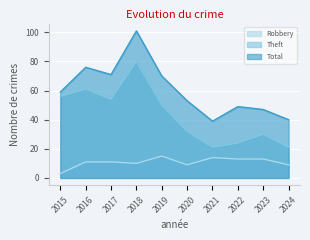

What is the difference between the second highest and minimum values in the Total series?

37